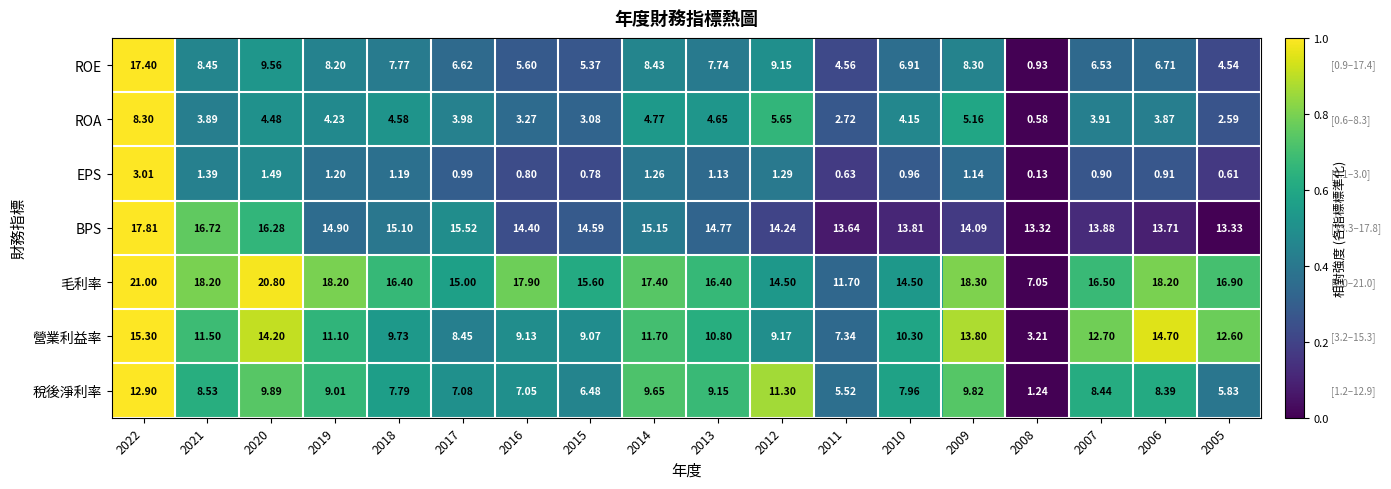

Rank the series by their maximum value, from highest to lowest.

毛利率, BPS, ROE, 營業利益率, 稅後淨利率, ROA, EPS